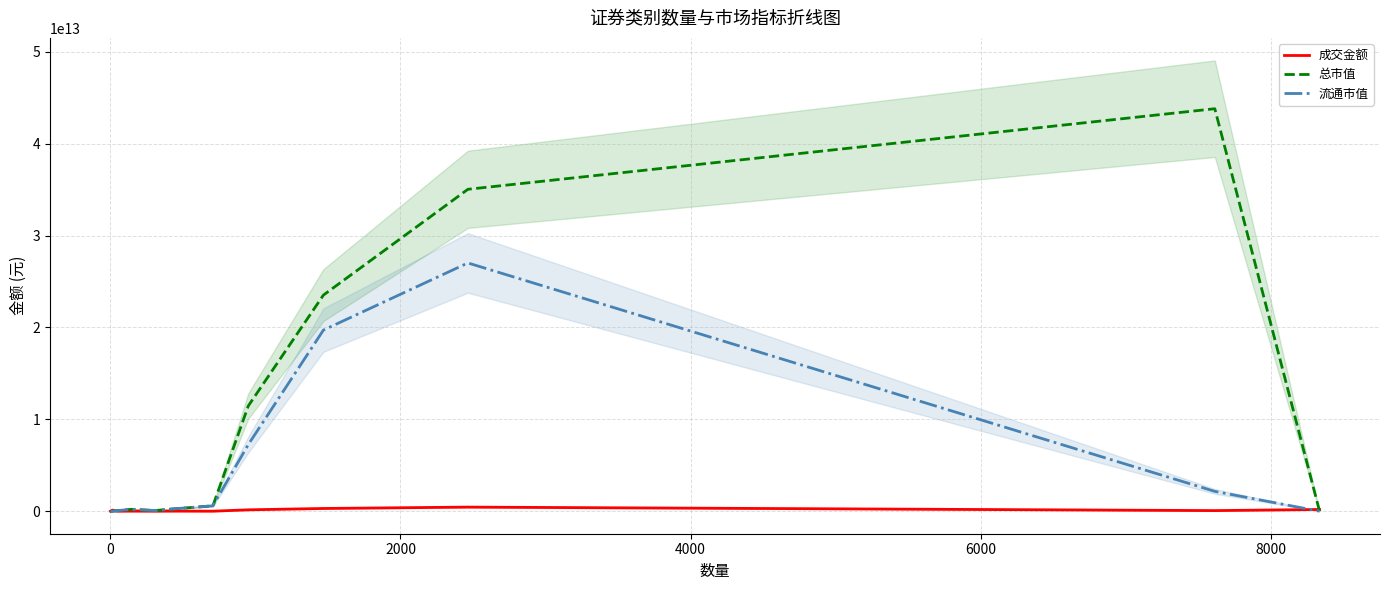

Which series has the largest total across all categories?

总市值